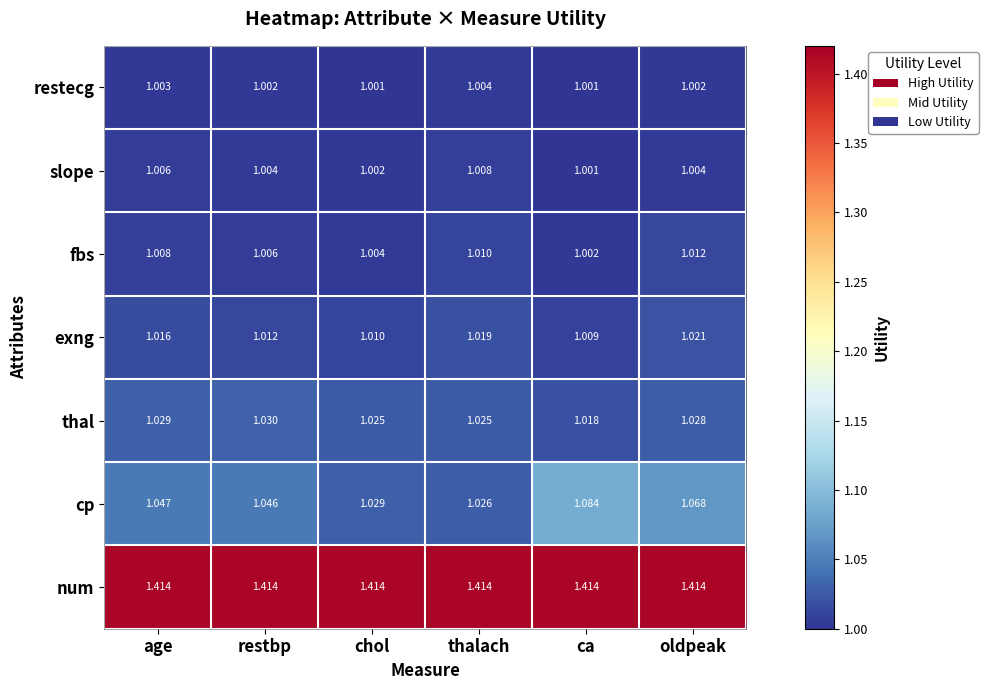

Is the value of restecg at age greater than the value of thal at chol?

No